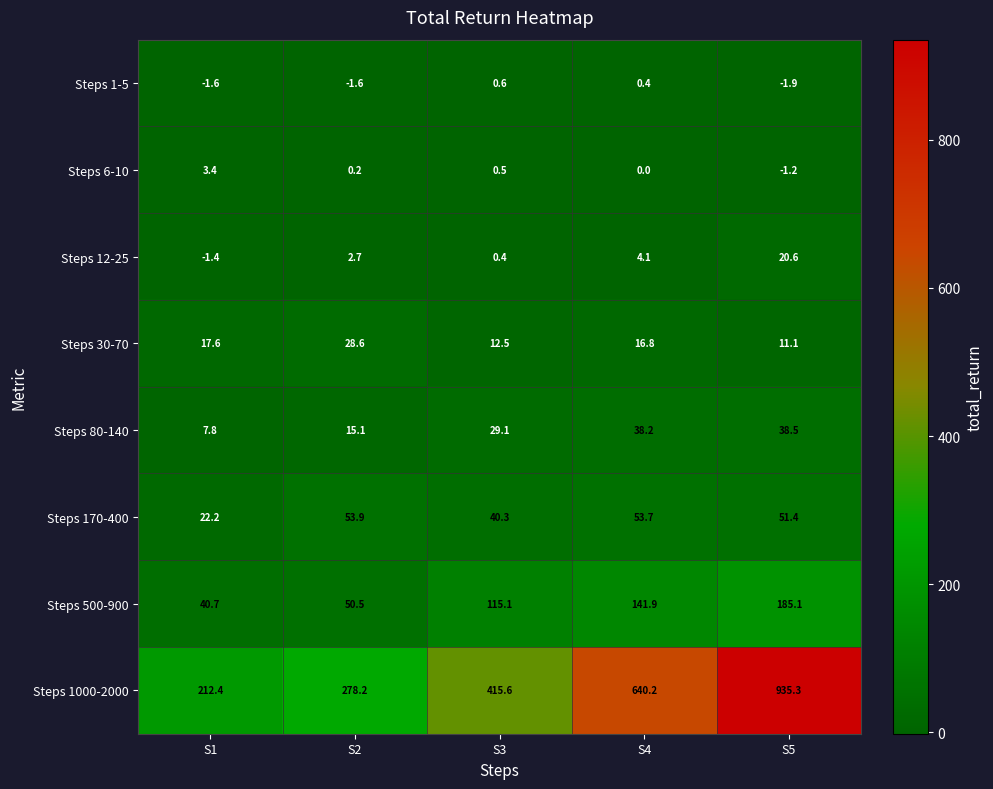

What is the difference between the highest and lowest values at S1?

214.0